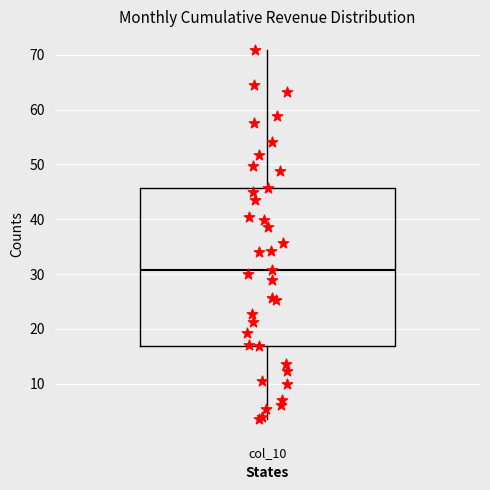

Transcribe this box plot: give where the median line is, the range the box spans, and where the two whiskers end, as read against the y-axis. The values are not printed on the chart, so give them approximately, as read against the axis.

median 31, box 17 to 46, whiskers 4 to 71